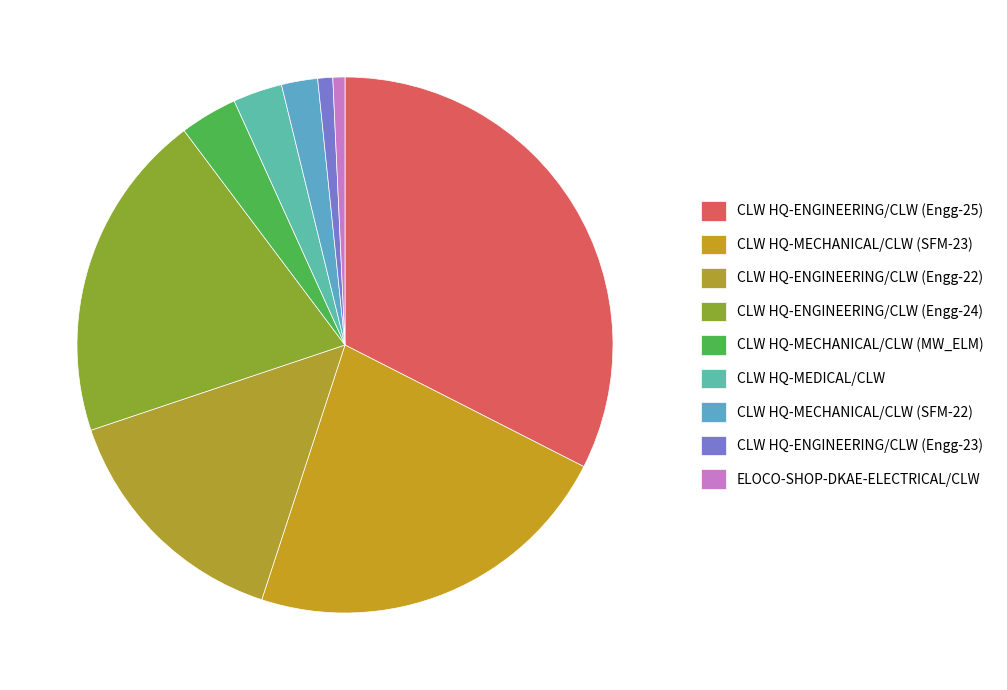

What is the ratio of the value at CLW HQ-MECHANICAL/CLW (SFM-23) to the value at CLW HQ-ENGINEERING/CLW (Engg-24)?

1.1